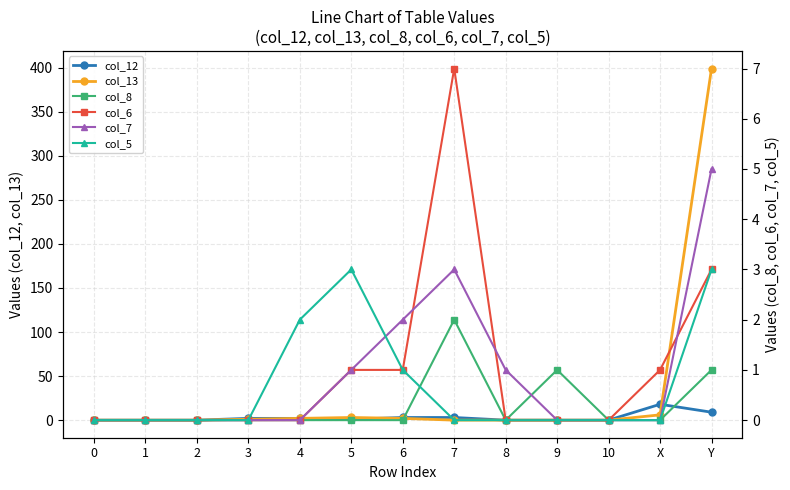

Reading right to left, transcribe all the data shown in this chart.

col_12: Y=9	X=18	10=0	9=0	8=0	7=3	6=3	5=1	4=2	3=2	2=0	1=0	0=0
col_13: Y=399	X=6	10=0	9=0	8=0	7=0	6=2	5=3	4=2	3=1	2=0	1=0	0=0
col_8: Y=1	X=0	10=0	9=1	8=0	7=2	6=0	5=0	4=0	3=0	2=0	1=0	0=0
col_6: Y=3	X=1	10=0	9=0	8=0	7=7	6=1	5=1	4=0	3=0	2=0	1=0	0=0
col_7: Y=5	X=0	10=0	9=0	8=1	7=3	6=2	5=1	4=0	3=0	2=0	1=0	0=0
col_5: Y=3	X=0	10=0	9=0	8=0	7=0	6=1	5=3	4=2	3=0	2=0	1=0	0=0